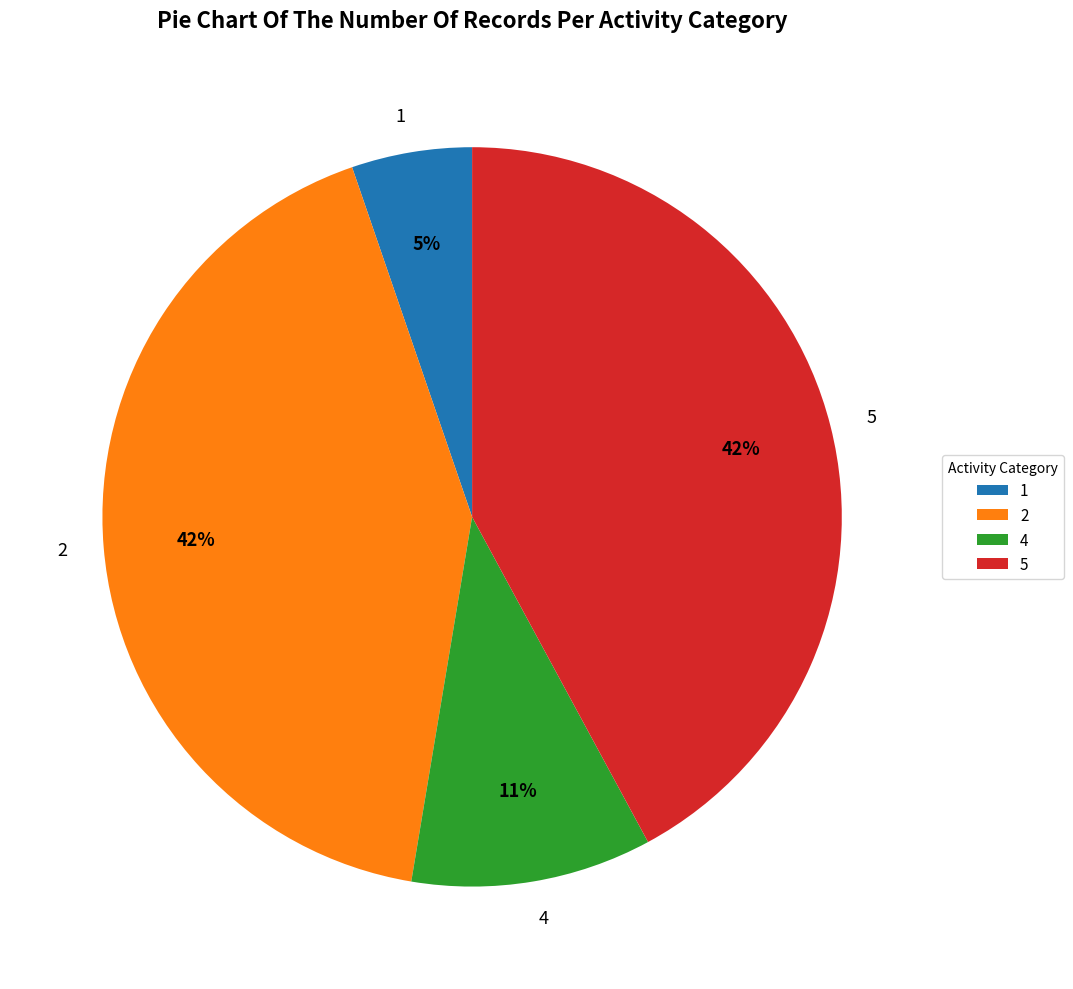

Is it true that 2 is 52% of the pie?

False